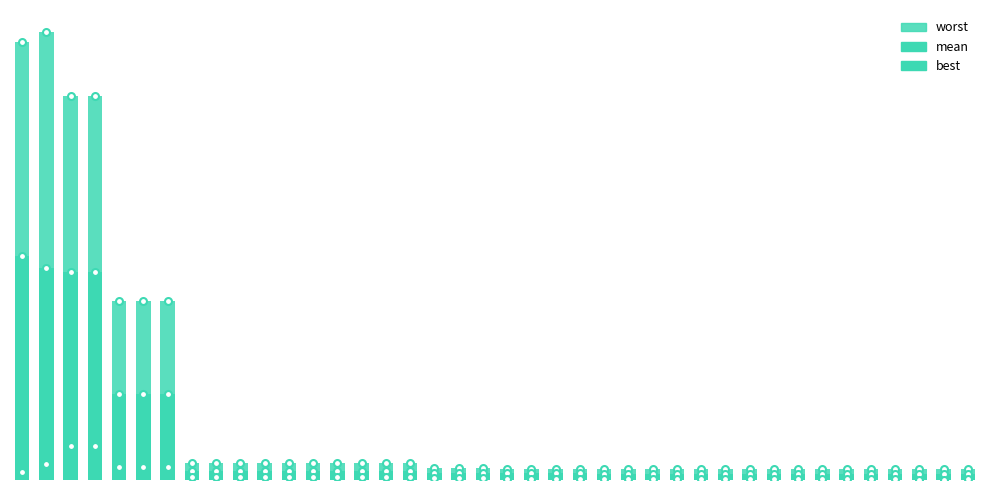

Is the value of worst at 34 greater than the value of mean at 26?

Yes